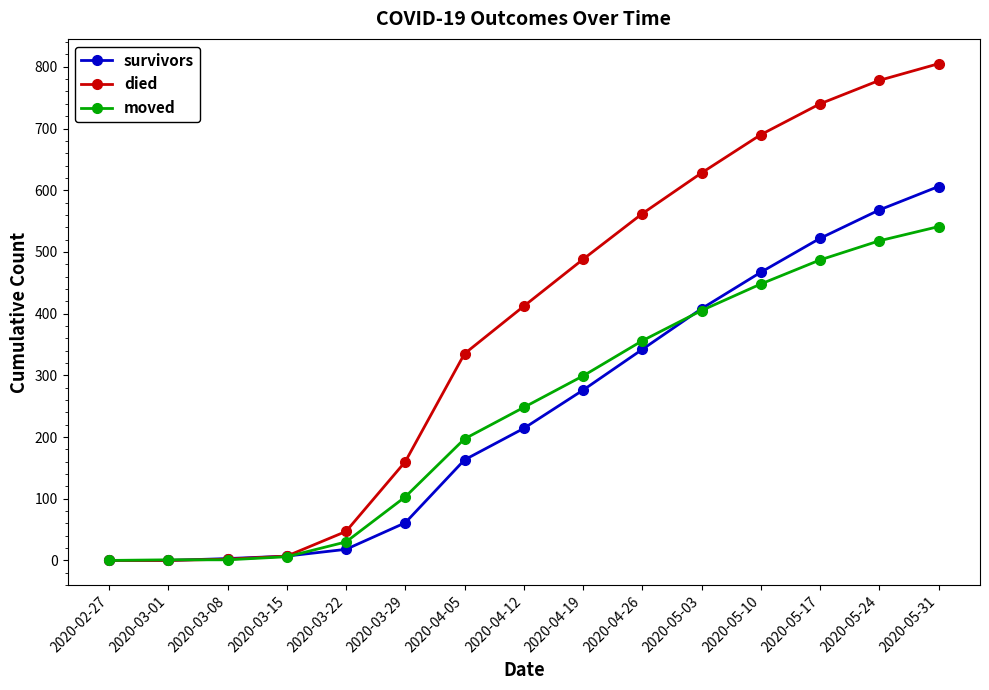

At which label does survivors reach its peak?

2020-05-31